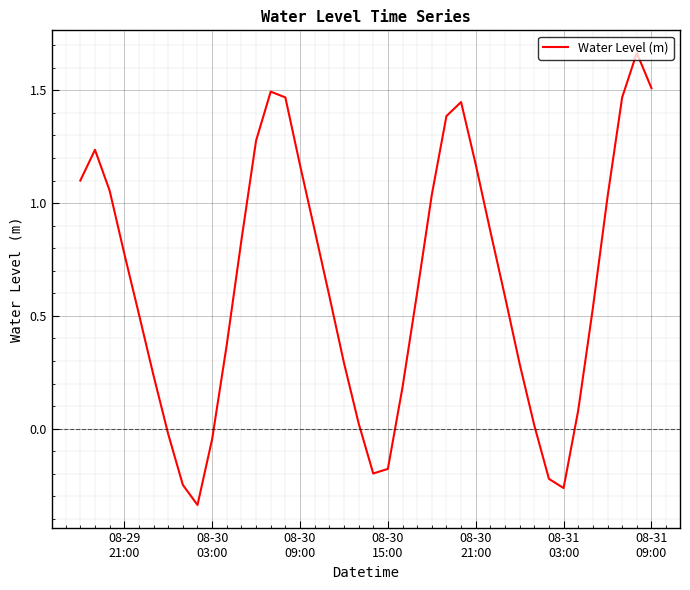

What is the difference between the maximum and minimum values?

2.0